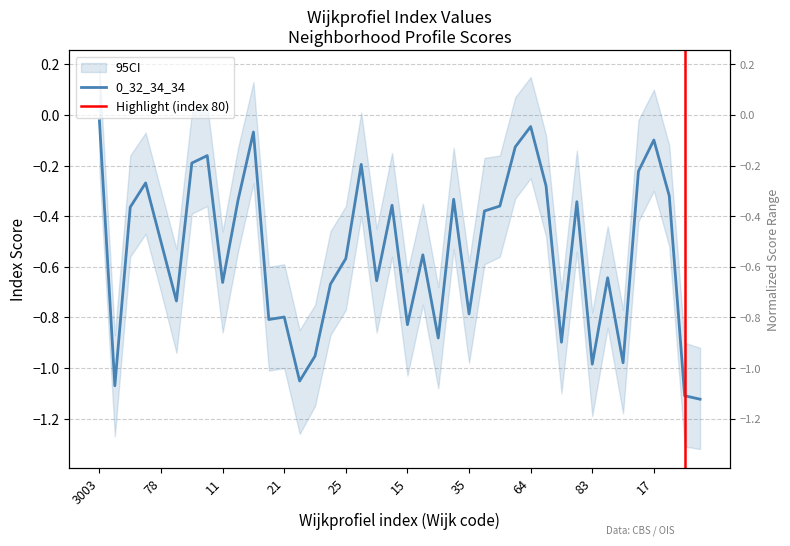

Rank the categories by value from lowest to highest.

81, 80, 3004, 22, 83, 45, 23, 14, 31, 15, 20, 21, 35, 3001, 24, 11, 51, 41, 25, 16, 78, 29, 3011, 61, 56, 36, 12, 34, 79, 65, 3005, 47, 44, 3006, 10, 62, 17, 13, 64, 3003